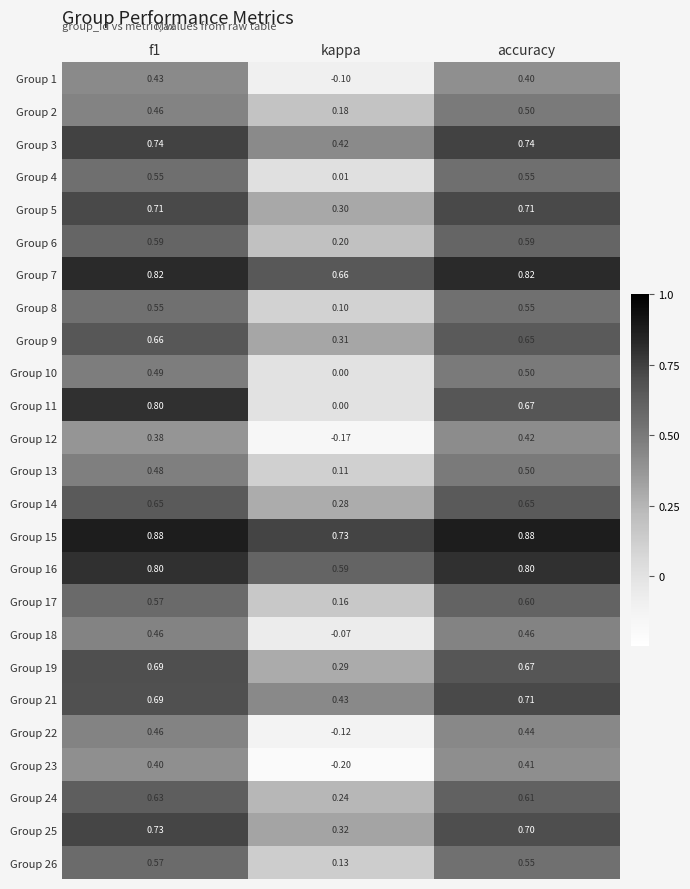

Is the value of Group 4 at kappa greater than the value of Group 14 at f1?

No